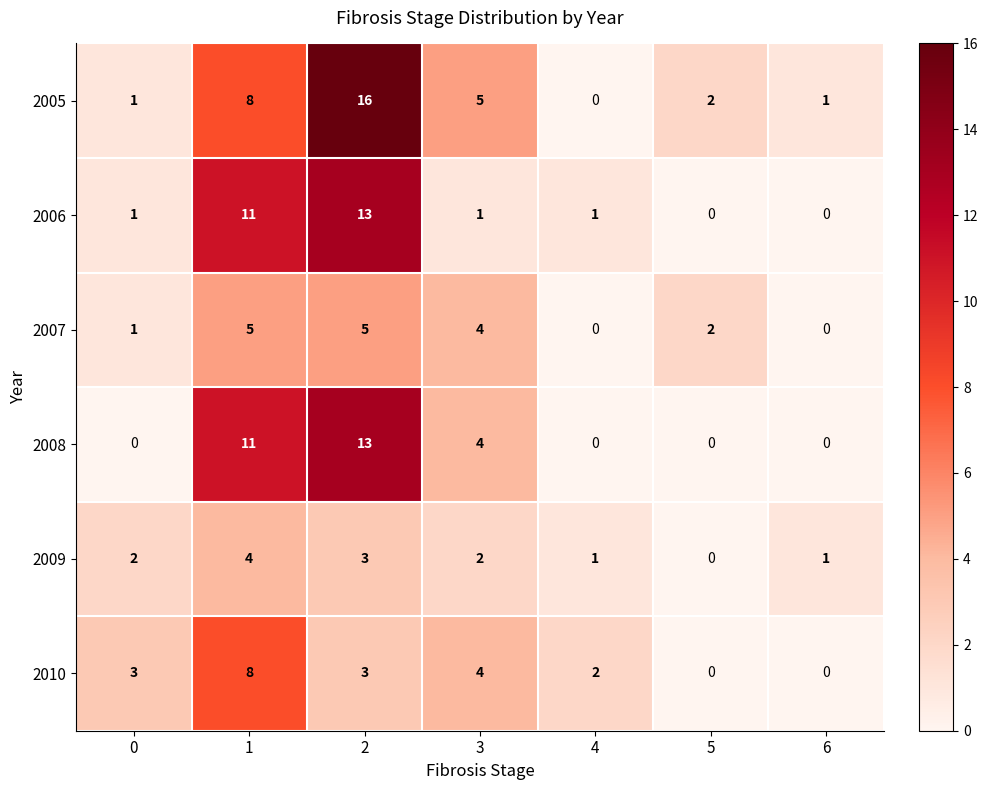

What is the sum of the 2010 values at 0 and 5?

3